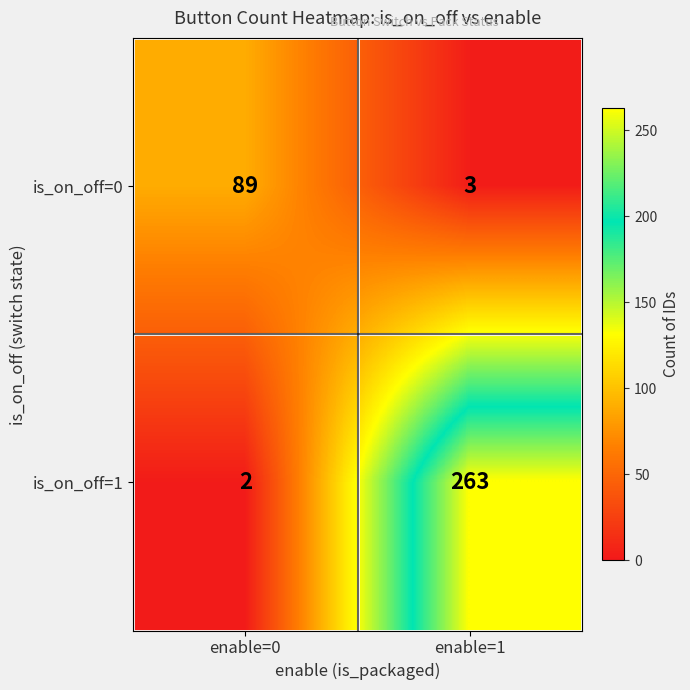

Rank the series at enable=1 from highest to lowest value.

is_on_off=1, is_on_off=0